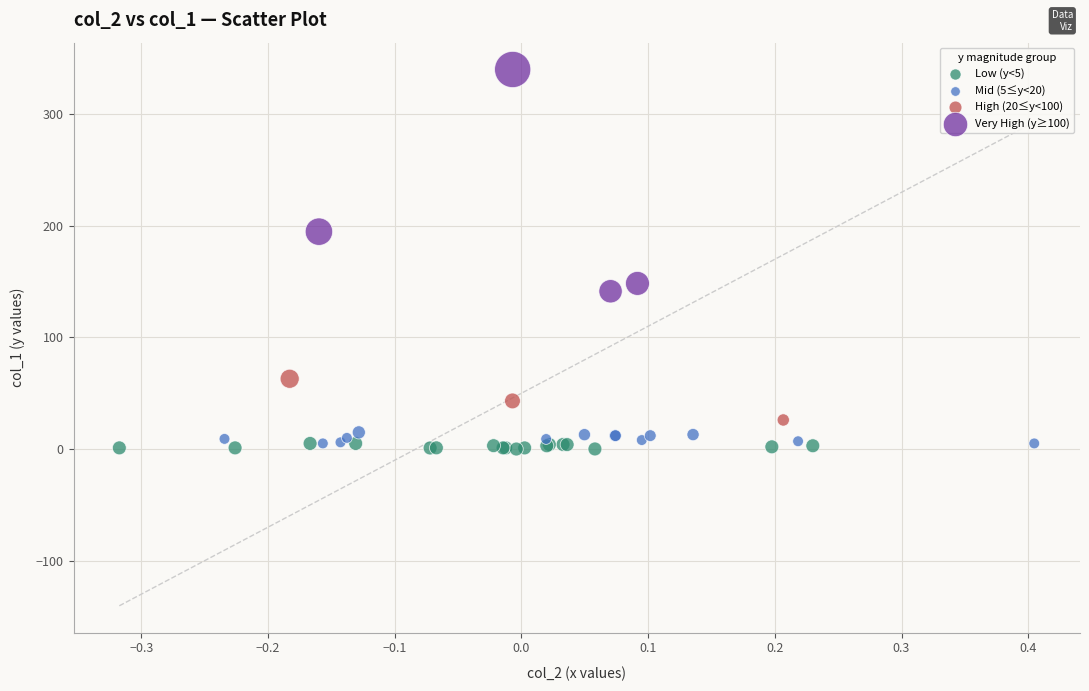

Which series reaches the maximum Y coordinate?

Very High (y≥100)